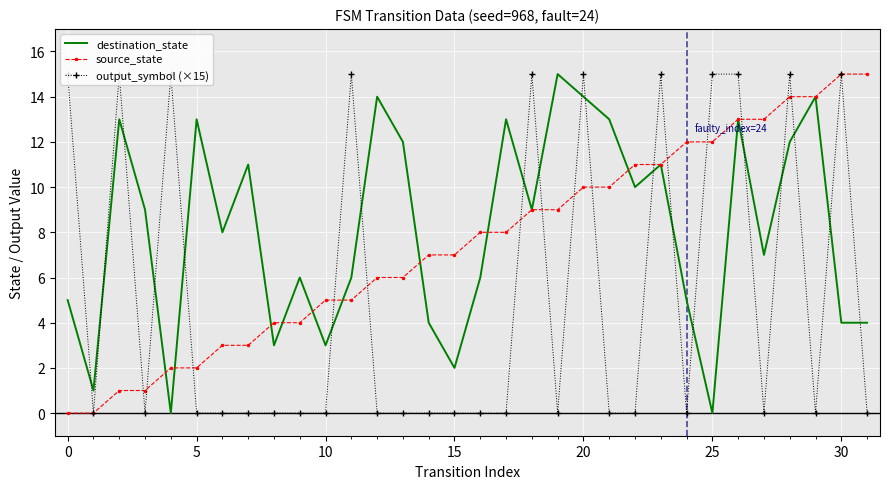

After their last crossing, which series has the higher values: output_symbol (×15) or destination_state?

destination_state